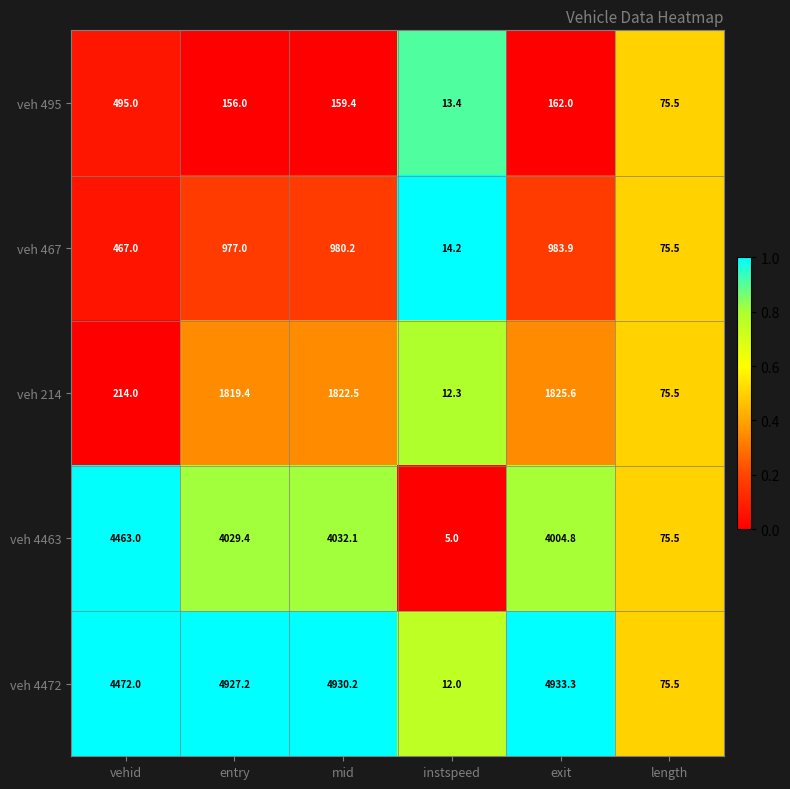

Which series has the largest total across all categories?

veh 4472